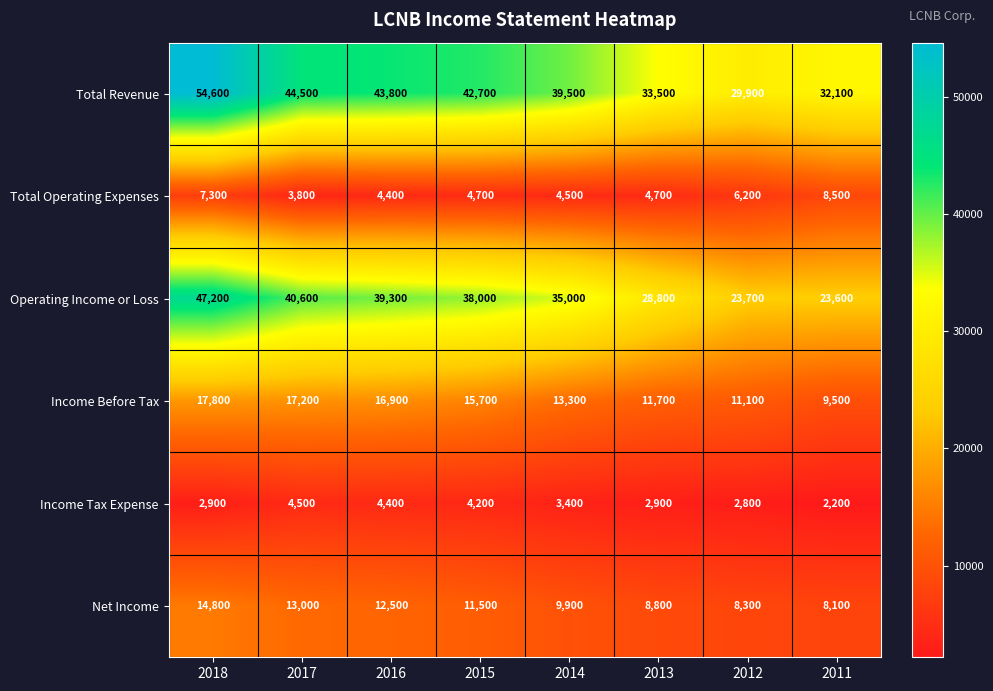

Is the value of row_2 at 2016 greater than the value of row_5 at 2012?

Yes